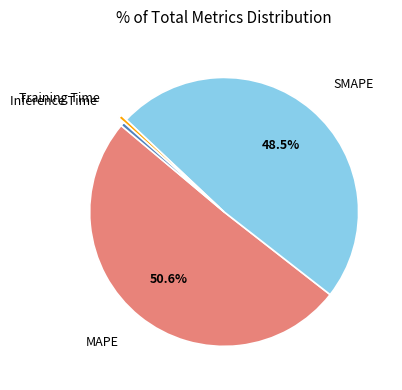

Does MAPE represent more than half of the total?

Yes